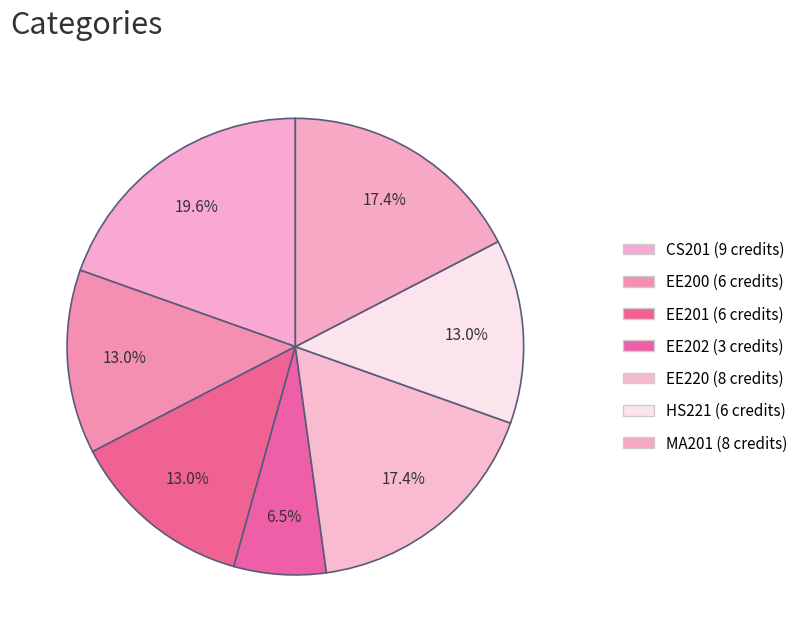

How many slices are in this pie chart?

7